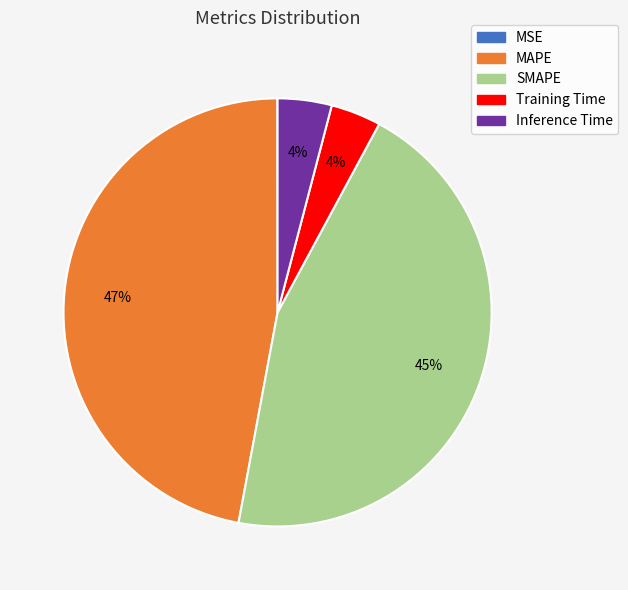

To the nearest percent, what portion does MAPE represent?

47%